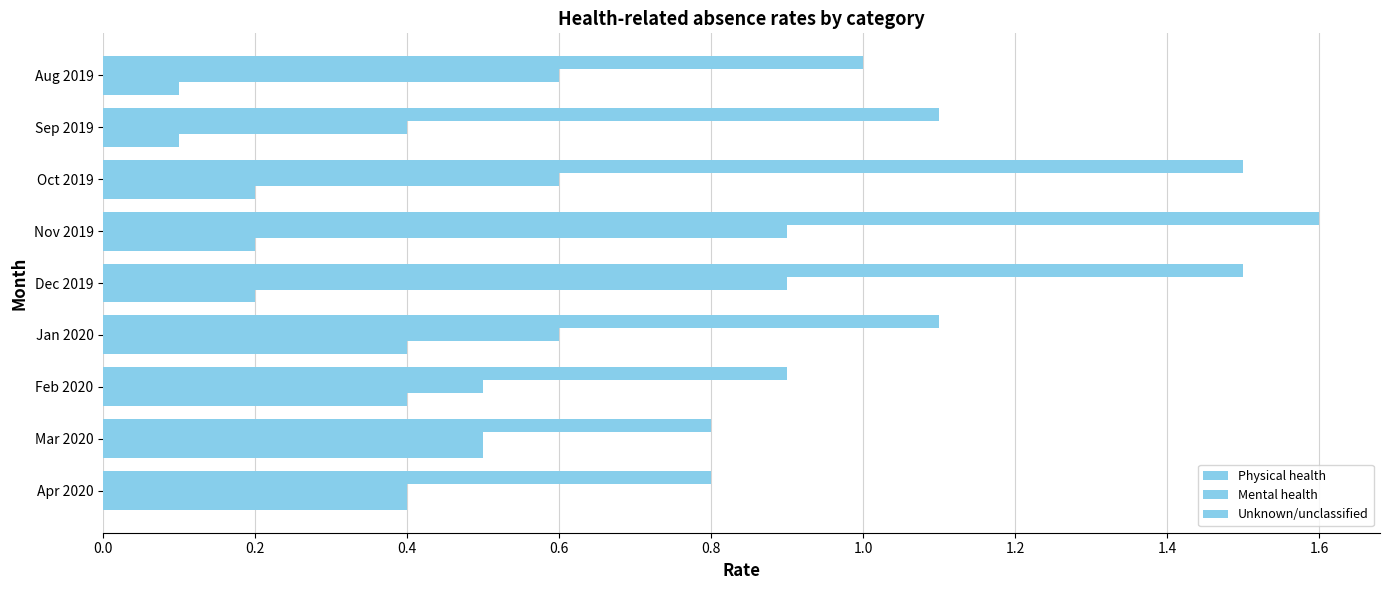

What is the difference between the maximum and minimum values in the Physical health series?

0.8